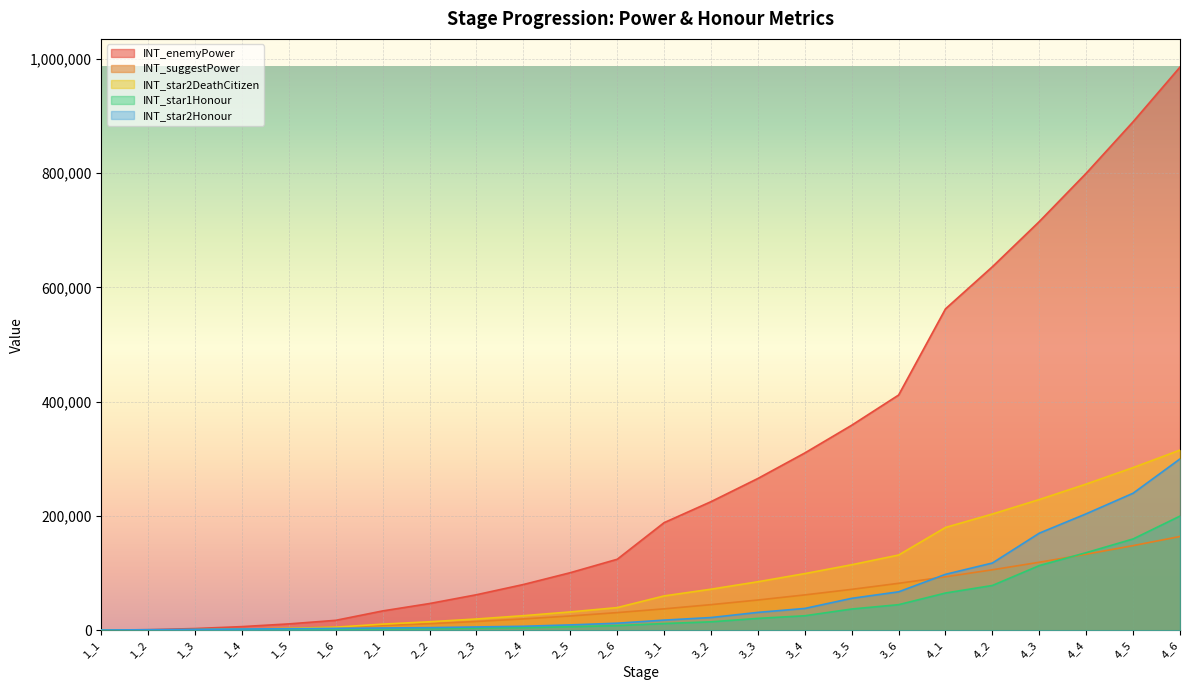

At which label does INT_star2Honour first exceed 18000?

3_2